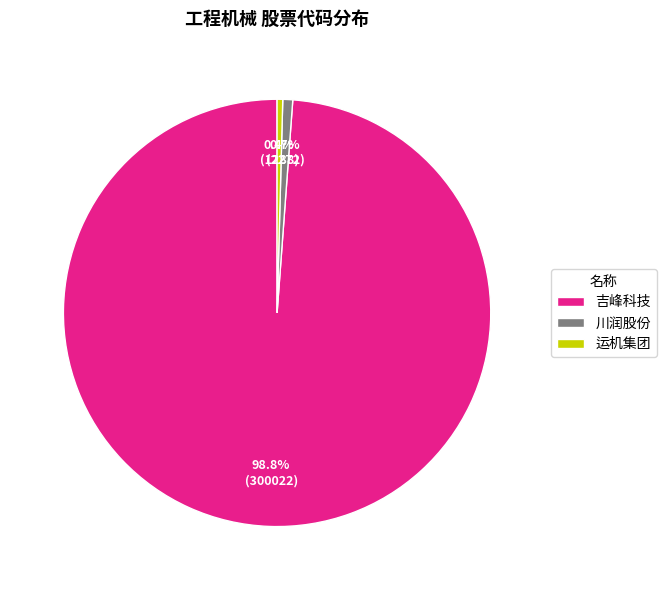

To the nearest percent, what percentage of the pie is 川润股份?

1%